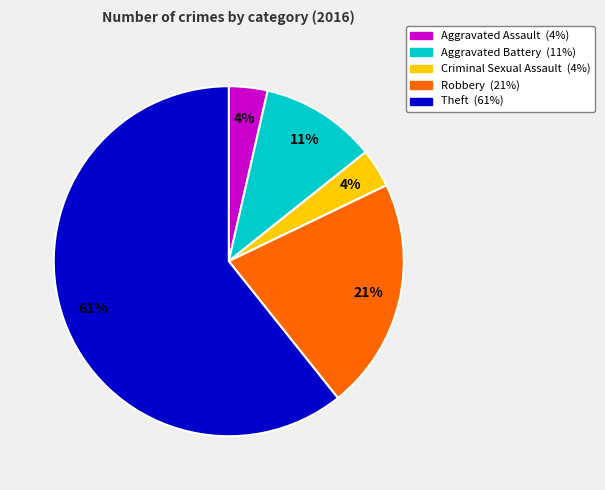

What is the largest slice in the pie chart?

Theft